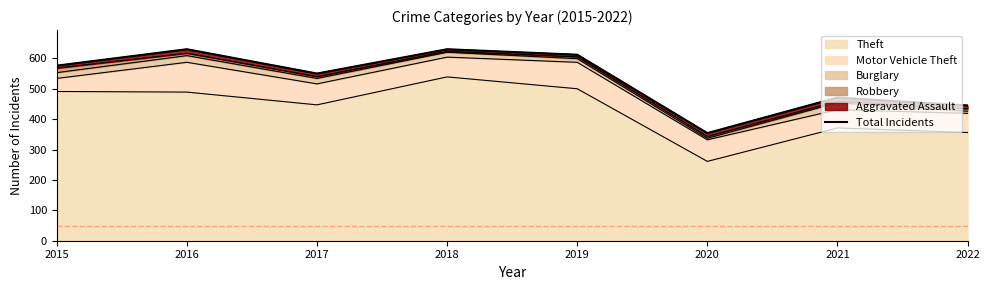

What is the average value?

534